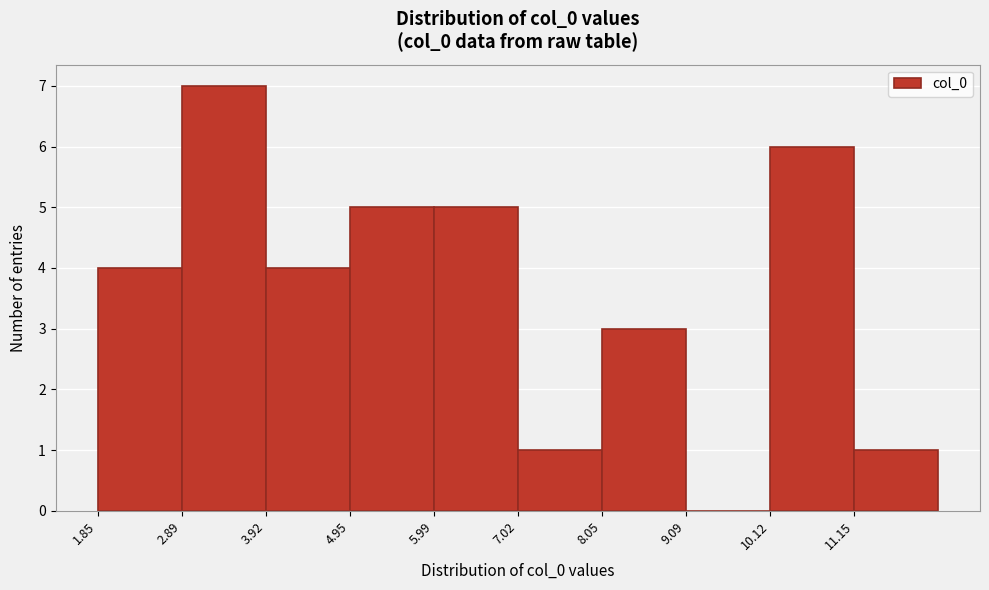

Reading left to right, list every bar in this chart as the range it spans on the x-axis followed by its height. Neither the bar edges nor the heights are printed on the chart, so give them approximately, as read against the axes.

1.8 to 2.8: 4
2.8 to 4.0: 7
4.0 to 5.0: 4
5.0 to 6.0: 5
6.0 to 7.0: 5
7.0 to 8.0: 1
8.0 to 9.0: 3
9.0 to 10.2: 0
10.2 to 11.2: 6
11.2 to 12.2: 1